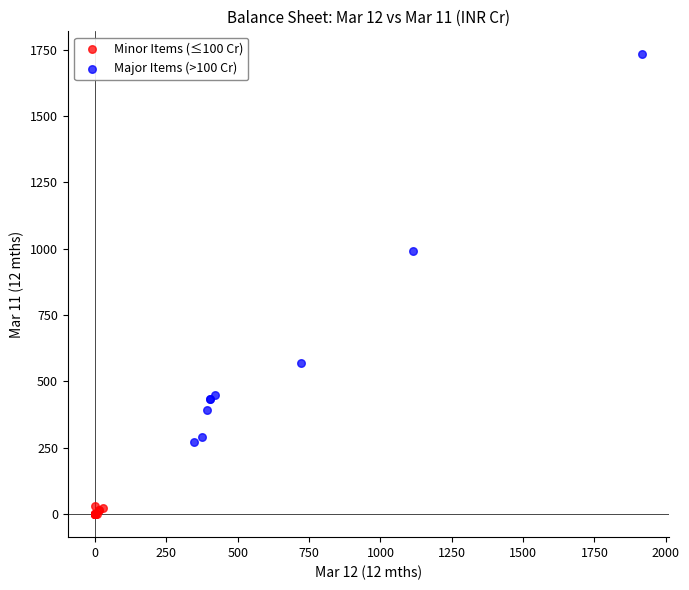

Which series contains the highest Y value?

Major Items (>100 Cr)